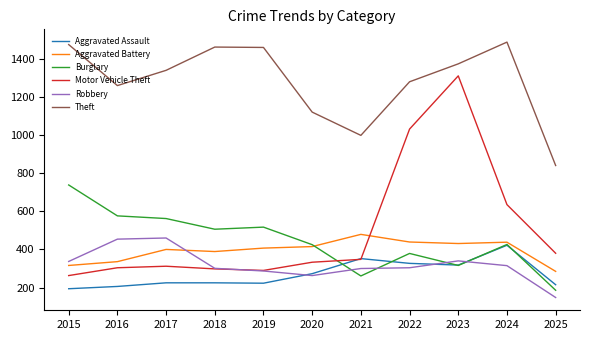

Is it true that Aggravated Assault equals 567 at 2024?

False